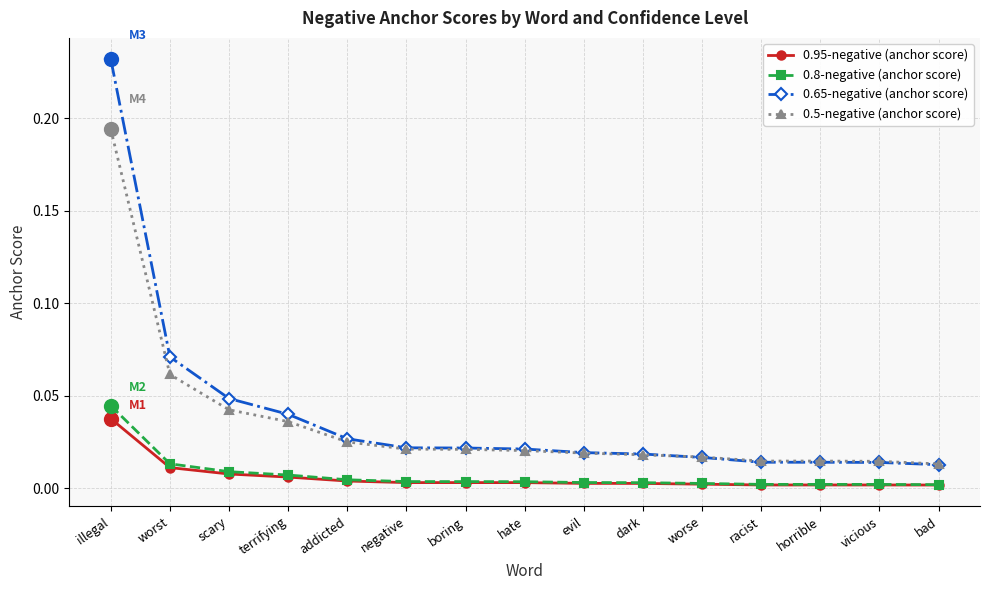

What is the label of the 12th point from the right?

terrifying